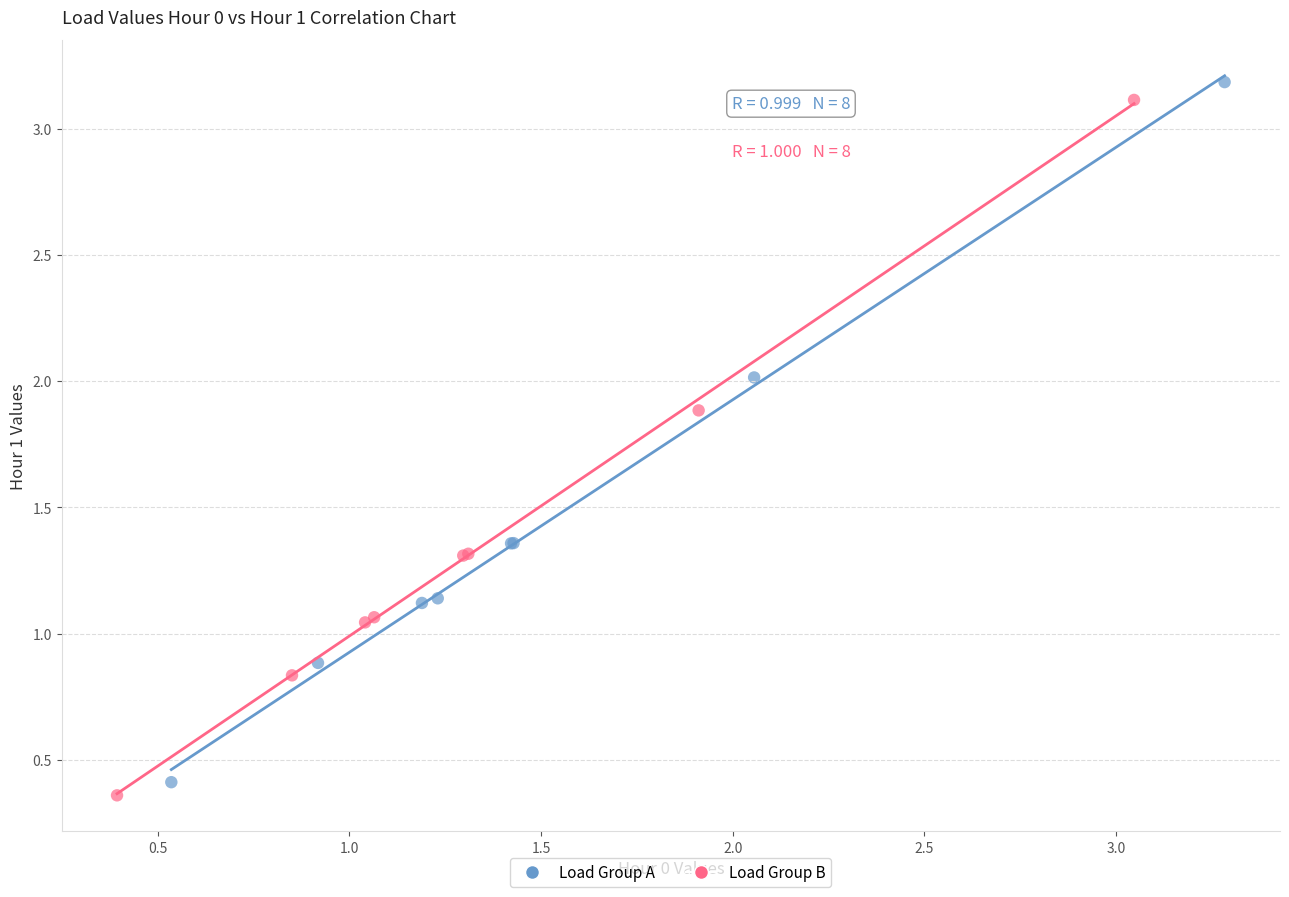

Which series has the largest Y range (max minus min)?

Load Group A